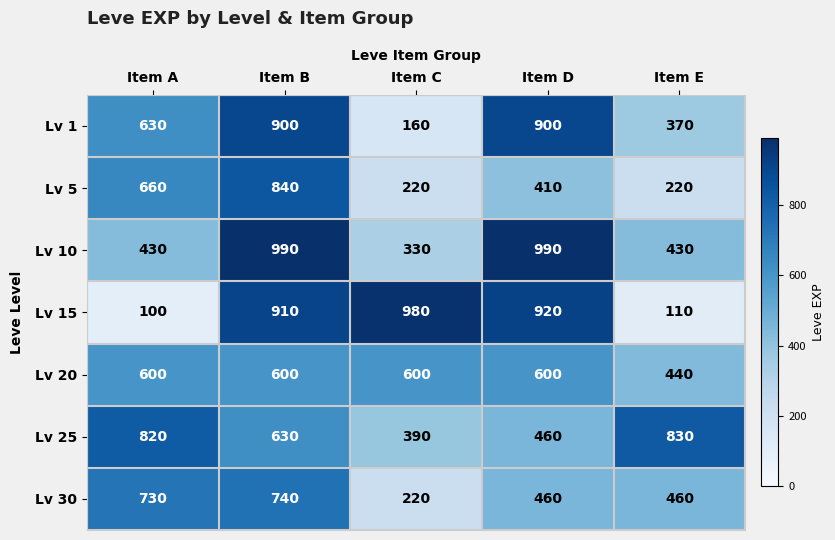

At Item B, list the series in order from smallest to largest.

Lv 20, Lv 25, Lv 30, Lv 5, Lv 1, Lv 15, Lv 10